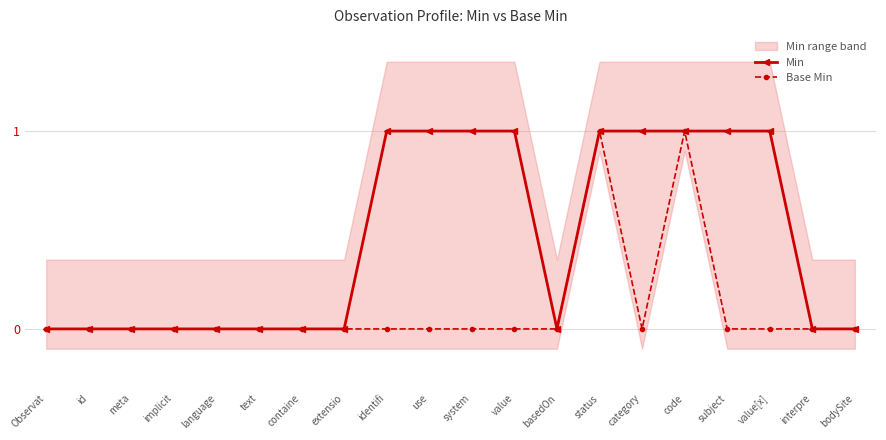

How many positive values does the Min series have?

9